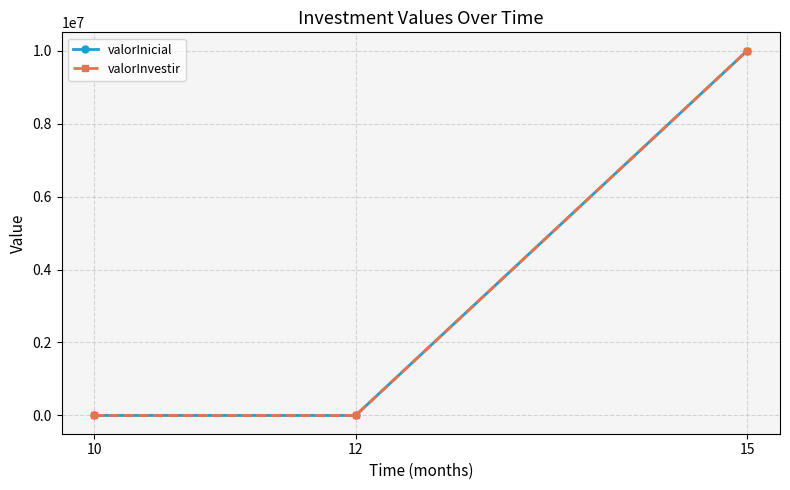

Which category has the highest value in the valorInvestir series?

15